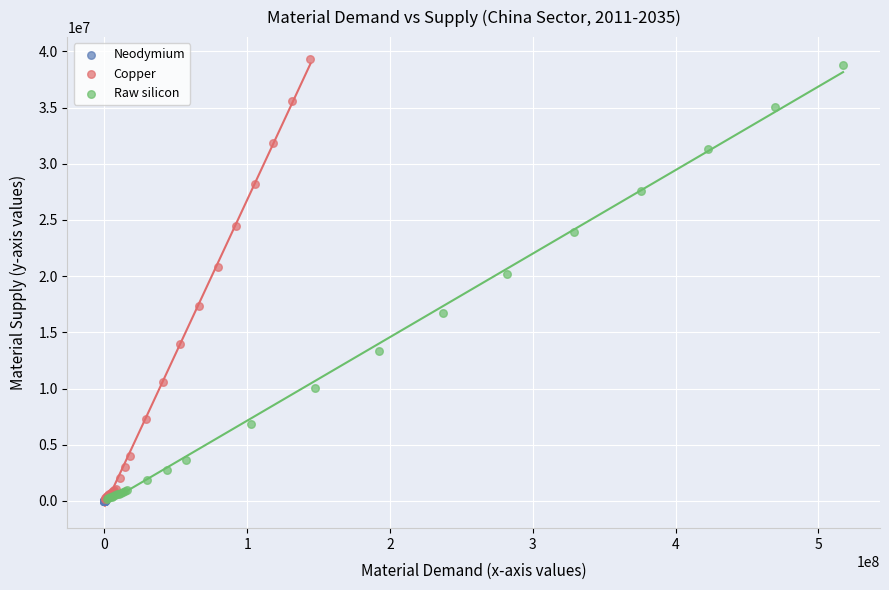

Which series has the widest spread of Y values?

Copper